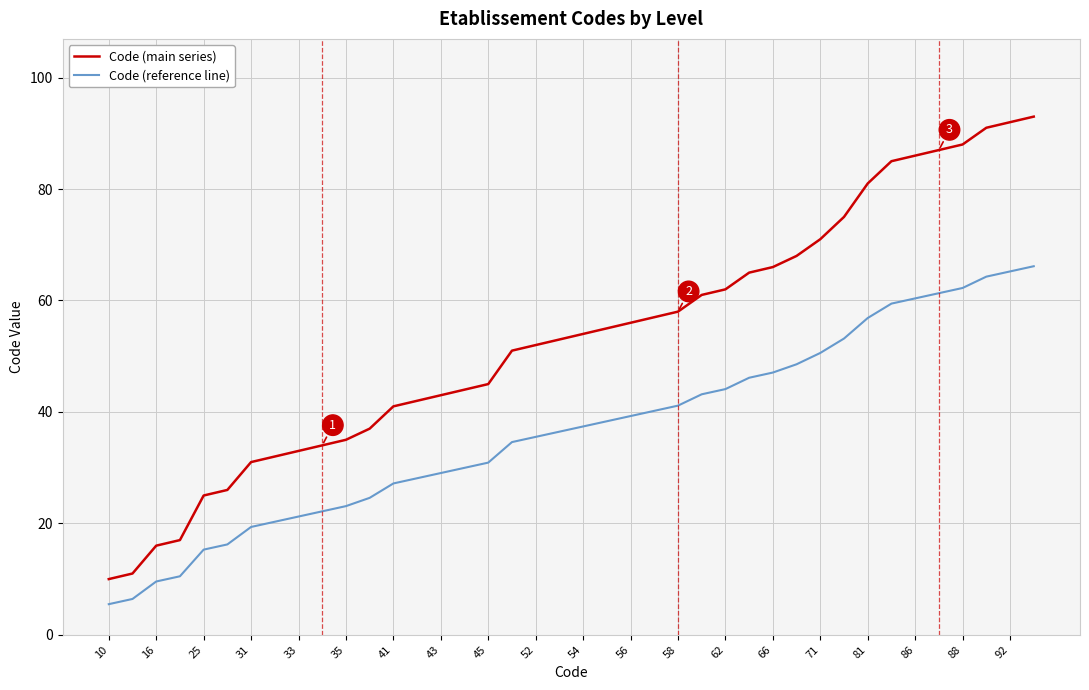

At how many categories does at least one series exceed 14?

38